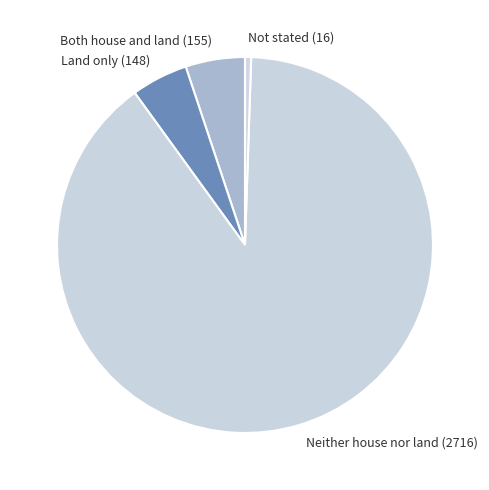

Is the sum of Land only (148) and Both house and land (155) greater than half?

No